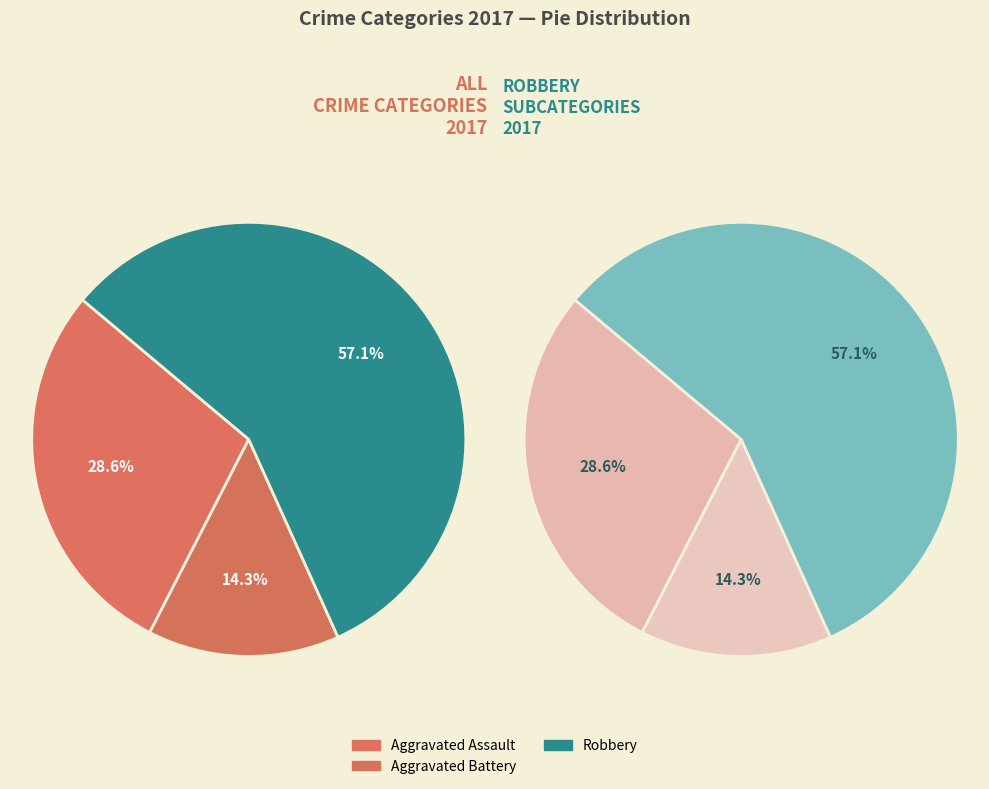

The Aggravated Assault slice represents 29% of the pie. True or false?

True